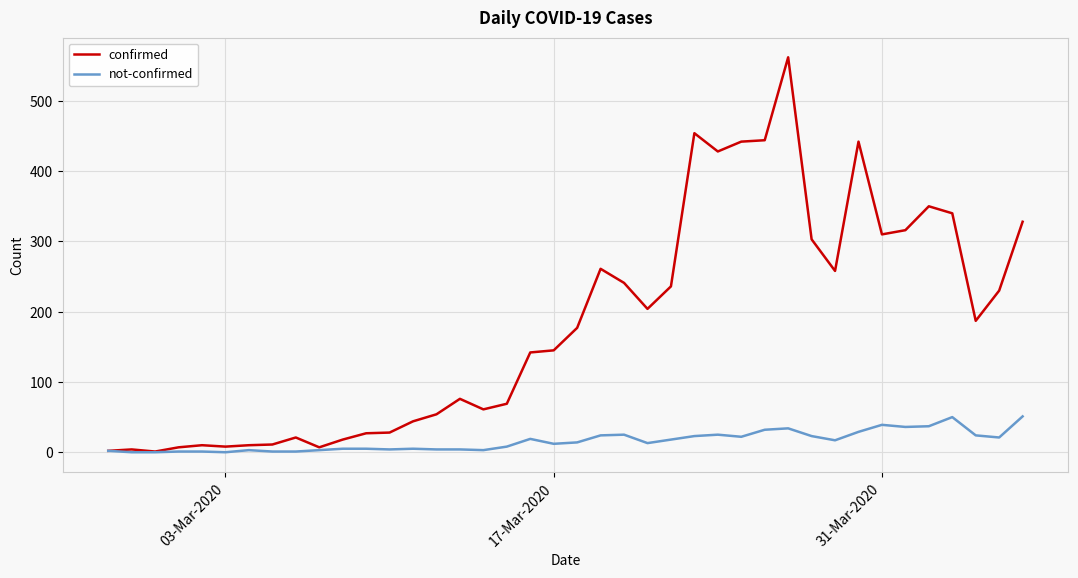

List the series in order of their peak value, lowest first.

not-confirmed, confirmed